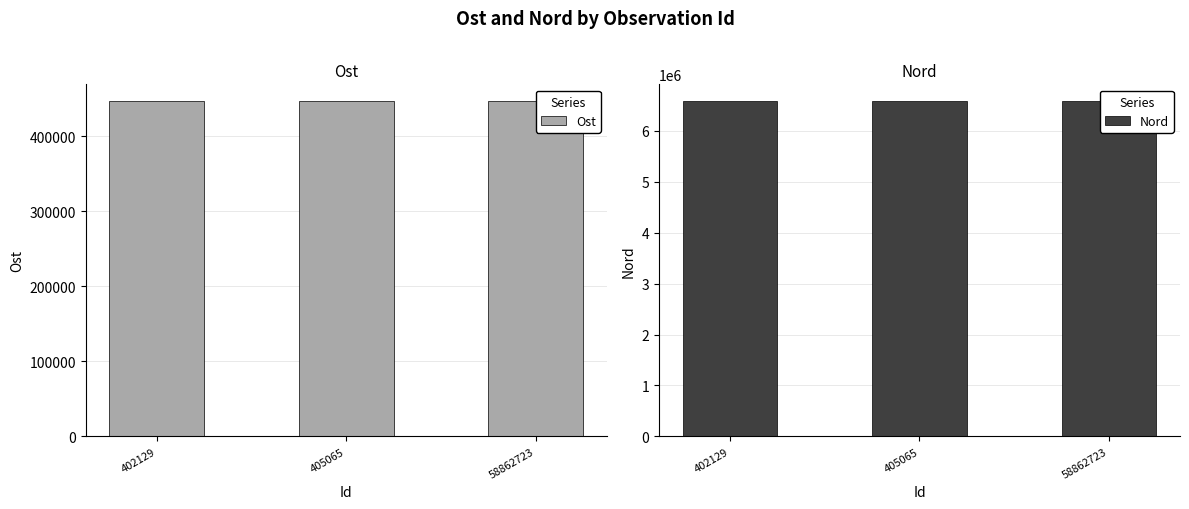

What is the sum of all Ost values?

1341499.9